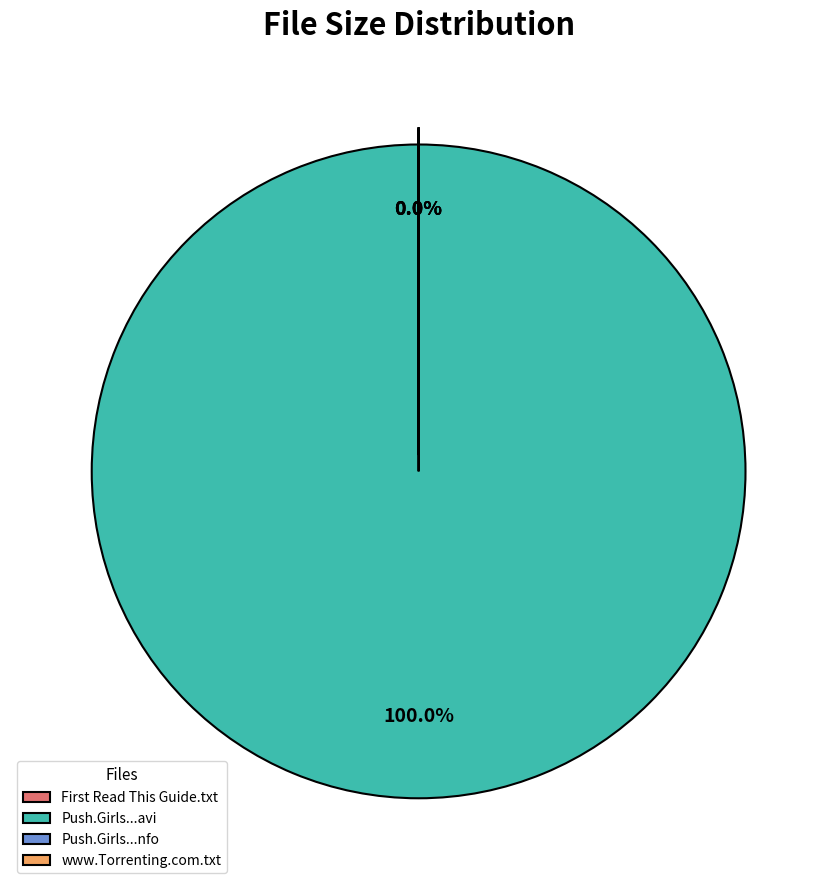

Which slice is the largest?

Push.Girls.S02E02.HDTV.XviD-AFG.avi